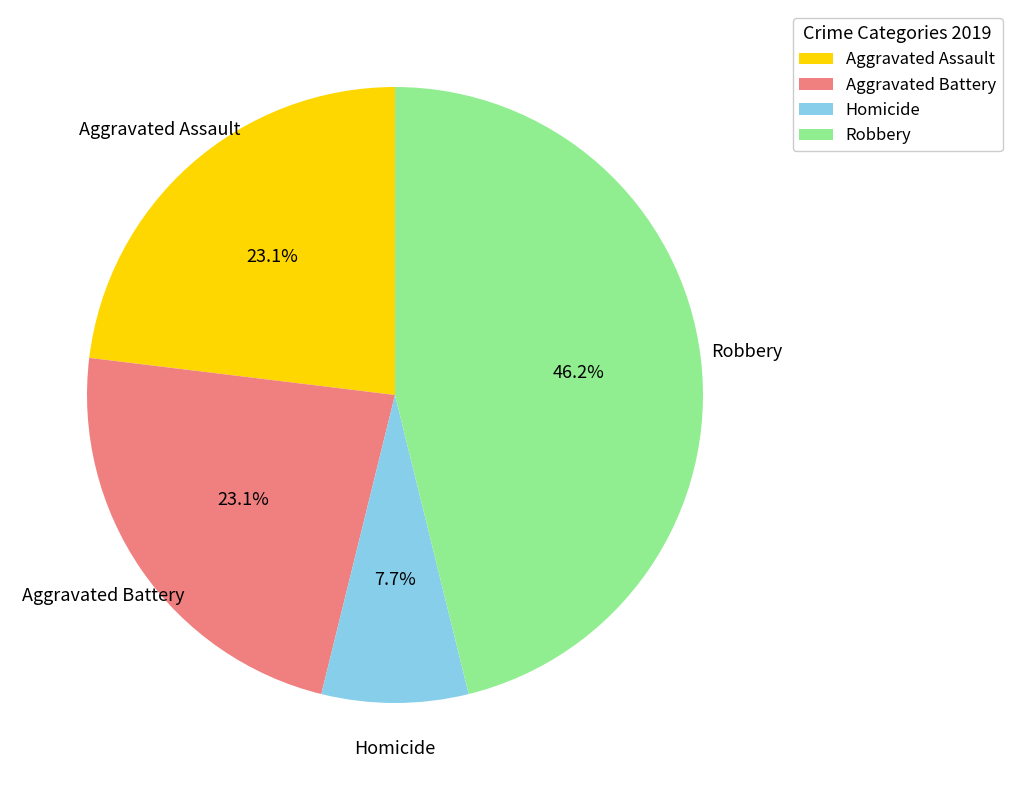

What percentage is the Aggravated Battery slice, to the nearest percent?

23%